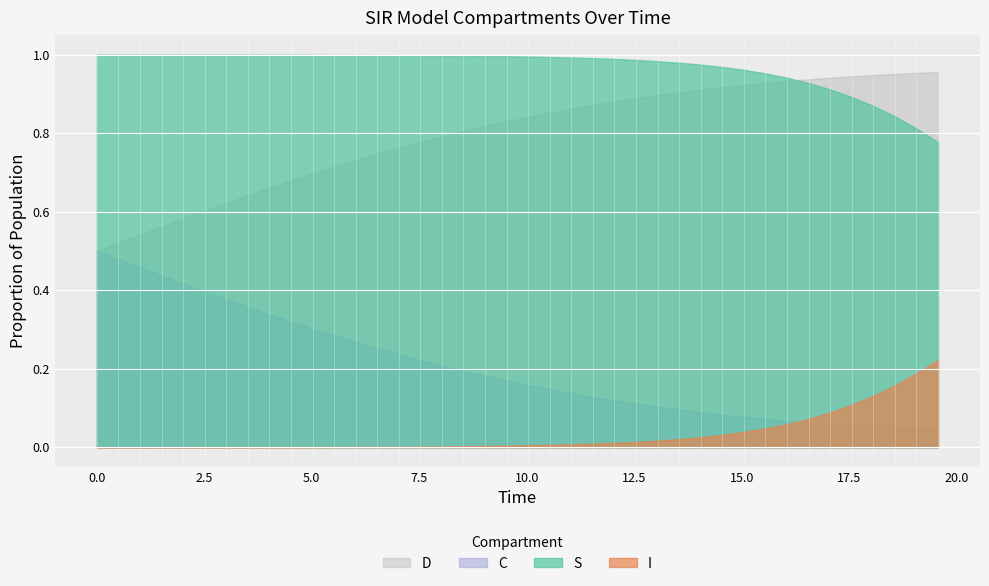

Reading left to right, transcribe all the data shown in this chart.

S: 1.0	1.0	1.0	1.0	1.0	1.0	1.0	1.0	1.0	1.0	1.0	1.0	1.0	1.0	1.0	1.0	1.0	1.0	1.0	1.0	1.0	1.0	1.0	1.0	1.0	1.0	1.0	1.0	1.0	1.0	1.0	1.0	0.9	0.9	0.9	0.9	0.9	0.8	0.8	0.8
I: 0.0	0.0	0.0	0.0	0.0	0.0	0.0	0.0	0.0	0.0	0.0	0.0	0.0	0.0	0.0	0.0	0.0	0.0	0.0	0.0	0.0	0.0	0.0	0.0	0.0	0.0	0.0	0.0	0.0	0.0	0.0	0.0	0.1	0.1	0.1	0.1	0.1	0.2	0.2	0.2
C: 0.5	0.5	0.5	0.4	0.4	0.4	0.4	0.4	0.3	0.3	0.3	0.3	0.3	0.3	0.2	0.2	0.2	0.2	0.2	0.2	0.2	0.1	0.1	0.1	0.1	0.1	0.1	0.1	0.1	0.1	0.1	0.1	0.1	0.1	0.1	0.1	0.1	0.0	0.0	0.0
D: 0.5	0.5	0.5	0.6	0.6	0.6	0.6	0.6	0.7	0.7	0.7	0.7	0.7	0.7	0.8	0.8	0.8	0.8	0.8	0.8	0.8	0.9	0.9	0.9	0.9	0.9	0.9	0.9	0.9	0.9	0.9	0.9	0.9	0.9	0.9	0.9	0.9	1.0	1.0	1.0